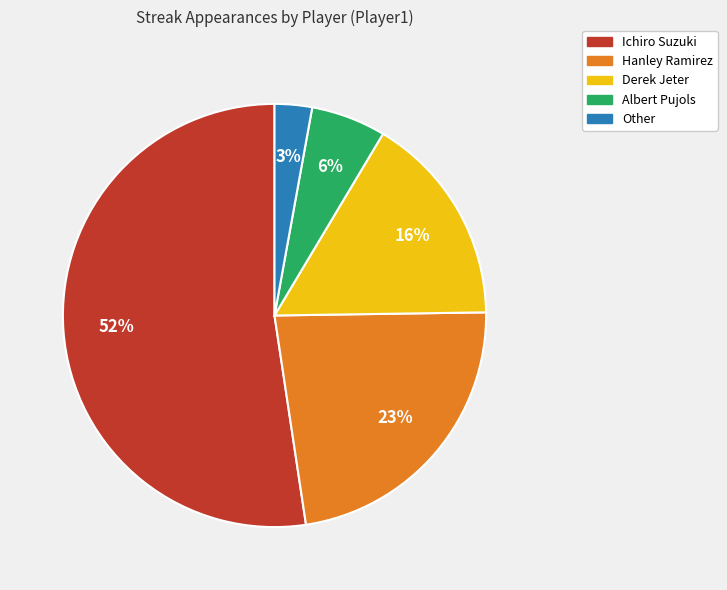

To the nearest percent, what is the average slice percentage?

20%